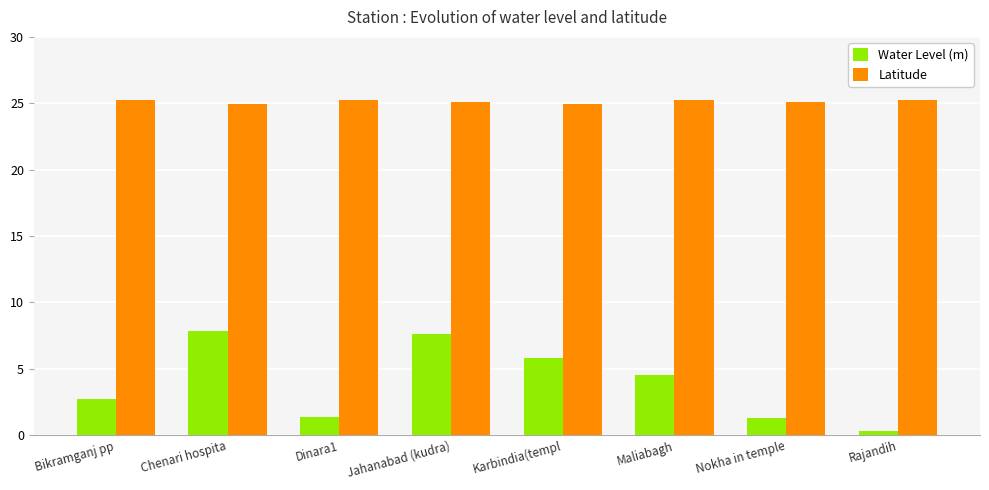

What is the difference between the maximum and minimum values in the Water Level (m) series?

7.5